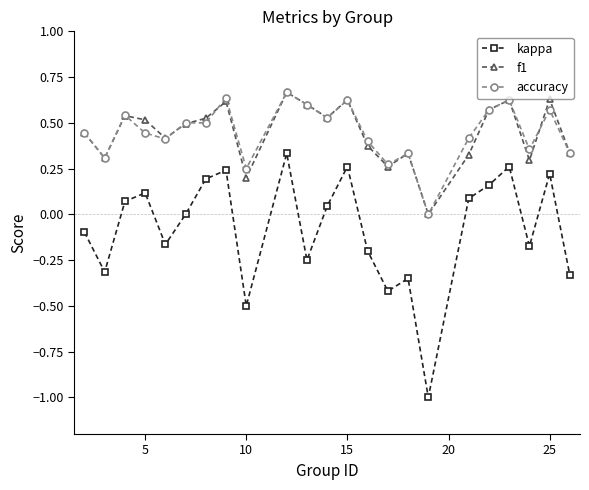

True or false: f1 has more than 1 points higher than both neighbors.

True